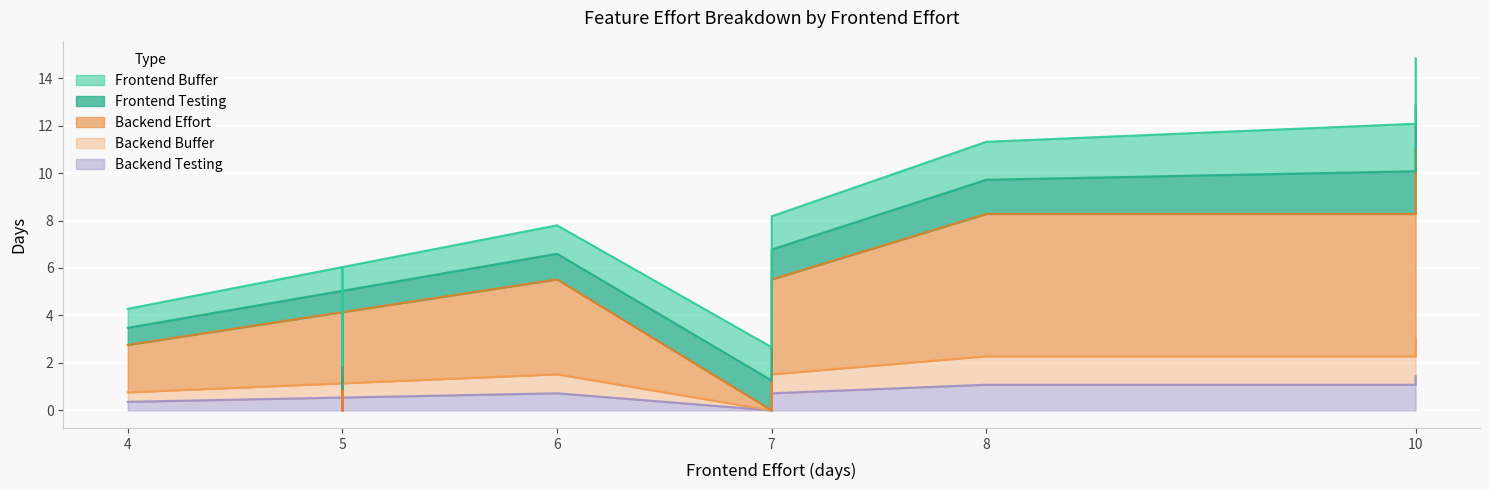

What is the highest value of the Backend Effort series?

8.0